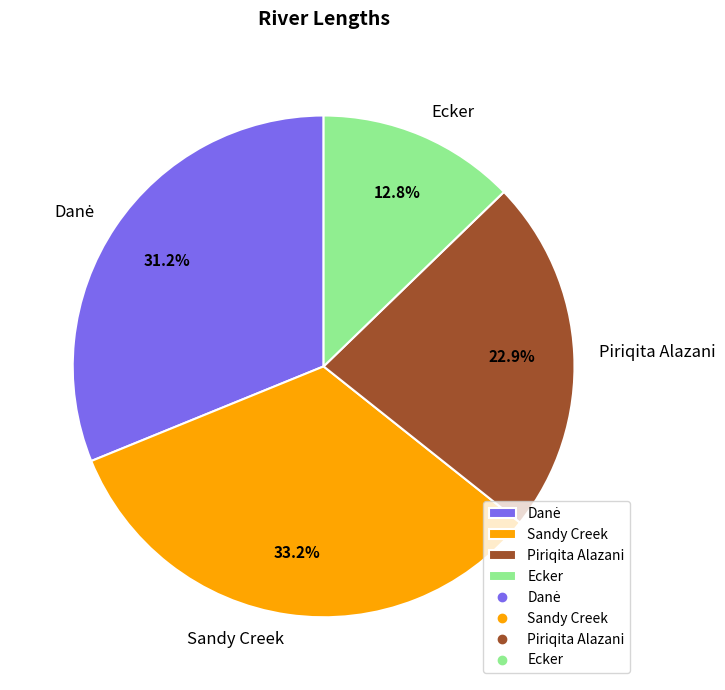

Do Piriqita Alazani and Ecker together represent more than half of the pie?

No